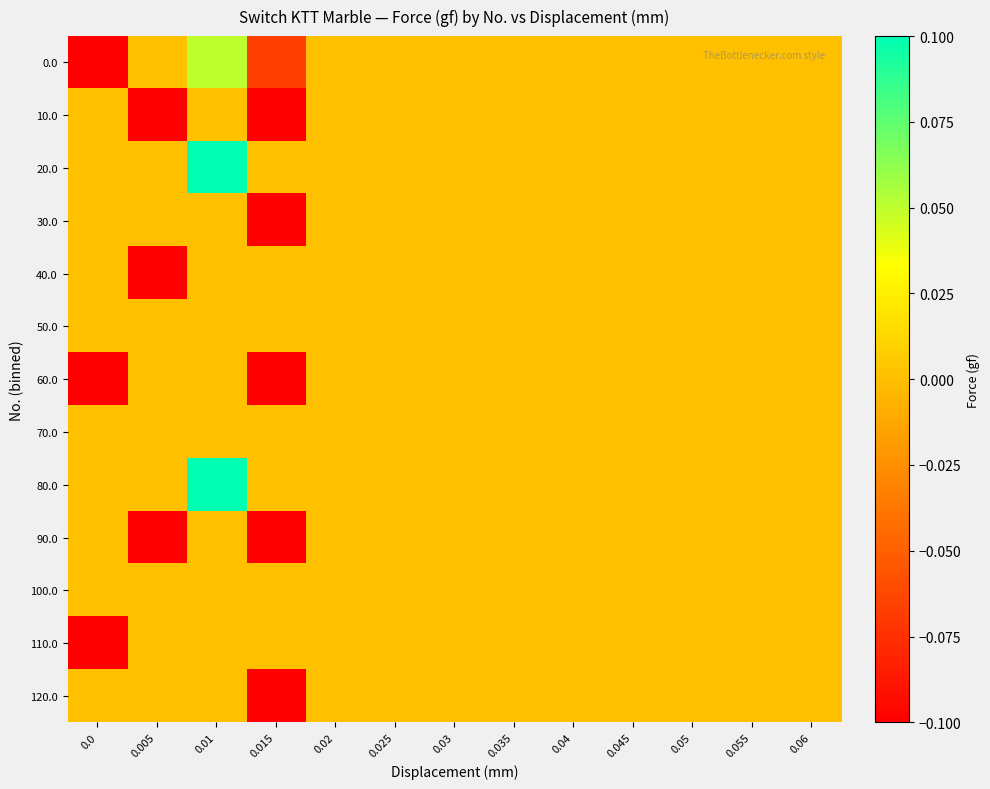

Reading left to right, list all the values displayed in this chart.

0.0: 0.0=-0.1	0.005=0.0	0.01=0.1	0.015=-0.1	0.02=0.0	0.025=0.0	0.03=0.0	0.035=0.0	0.04=0.0	0.045=0.0	0.05=0.0	0.055=0.0	0.06=0.0
10.0: 0.0=0.0	0.005=-0.1	0.01=0.0	0.015=-0.1	0.02=0.0	0.025=0.0	0.03=0.0	0.035=0.0	0.04=0.0	0.045=0.0	0.05=0.0	0.055=0.0	0.06=0.0
20.0: 0.0=0.0	0.005=0.0	0.01=0.1	0.015=0.0	0.02=0.0	0.025=0.0	0.03=0.0	0.035=0.0	0.04=0.0	0.045=0.0	0.05=0.0	0.055=0.0	0.06=0.0
30.0: 0.0=0.0	0.005=0.0	0.01=0.0	0.015=-0.1	0.02=0.0	0.025=0.0	0.03=0.0	0.035=0.0	0.04=0.0	0.045=0.0	0.05=0.0	0.055=0.0	0.06=0.0
40.0: 0.0=0.0	0.005=-0.1	0.01=0.0	0.015=0.0	0.02=0.0	0.025=0.0	0.03=0.0	0.035=0.0	0.04=0.0	0.045=0.0	0.05=0.0	0.055=0.0	0.06=0.0
50.0: 0.0=0.0	0.005=0.0	0.01=0.0	0.015=0.0	0.02=0.0	0.025=0.0	0.03=0.0	0.035=0.0	0.04=0.0	0.045=0.0	0.05=0.0	0.055=0.0	0.06=0.0
60.0: 0.0=-0.1	0.005=0.0	0.01=0.0	0.015=-0.1	0.02=0.0	0.025=0.0	0.03=0.0	0.035=0.0	0.04=0.0	0.045=0.0	0.05=0.0	0.055=0.0	0.06=0.0
70.0: 0.0=0.0	0.005=0.0	0.01=0.0	0.015=0.0	0.02=0.0	0.025=0.0	0.03=0.0	0.035=0.0	0.04=0.0	0.045=0.0	0.05=0.0	0.055=0.0	0.06=0.0
80.0: 0.0=0.0	0.005=0.0	0.01=0.1	0.015=0.0	0.02=0.0	0.025=0.0	0.03=0.0	0.035=0.0	0.04=0.0	0.045=0.0	0.05=0.0	0.055=0.0	0.06=0.0
90.0: 0.0=0.0	0.005=-0.1	0.01=0.0	0.015=-0.1	0.02=0.0	0.025=0.0	0.03=0.0	0.035=0.0	0.04=0.0	0.045=0.0	0.05=0.0	0.055=0.0	0.06=0.0
100.0: 0.0=0.0	0.005=0.0	0.01=0.0	0.015=0.0	0.02=0.0	0.025=0.0	0.03=0.0	0.035=0.0	0.04=0.0	0.045=0.0	0.05=0.0	0.055=0.0	0.06=0.0
110.0: 0.0=-0.1	0.005=0.0	0.01=0.0	0.015=0.0	0.02=0.0	0.025=0.0	0.03=0.0	0.035=0.0	0.04=0.0	0.045=0.0	0.05=0.0	0.055=0.0	0.06=0.0
120.0: 0.0=0.0	0.005=0.0	0.01=0.0	0.015=-0.1	0.02=0.0	0.025=0.0	0.03=0.0	0.035=0.0	0.04=0.0	0.045=0.0	0.05=0.0	0.055=0.0	0.06=0.0